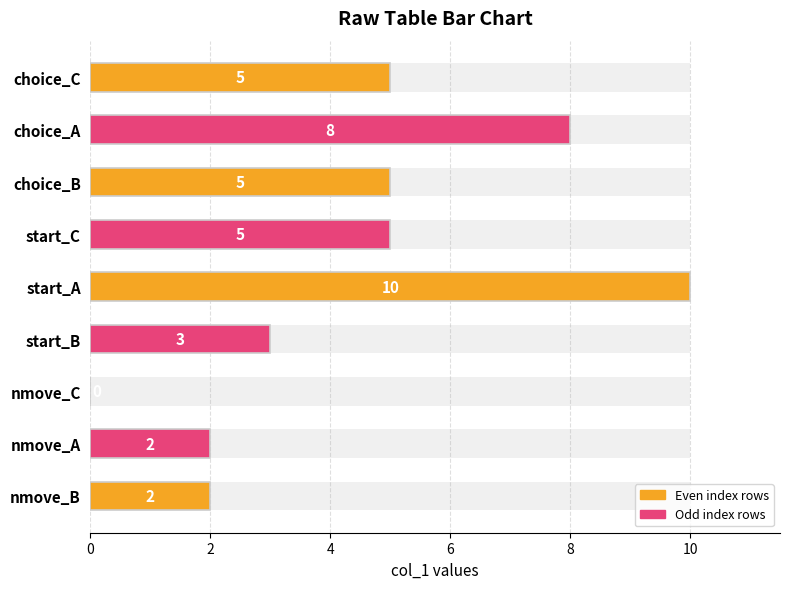

How many distinct data groups are displayed?

1